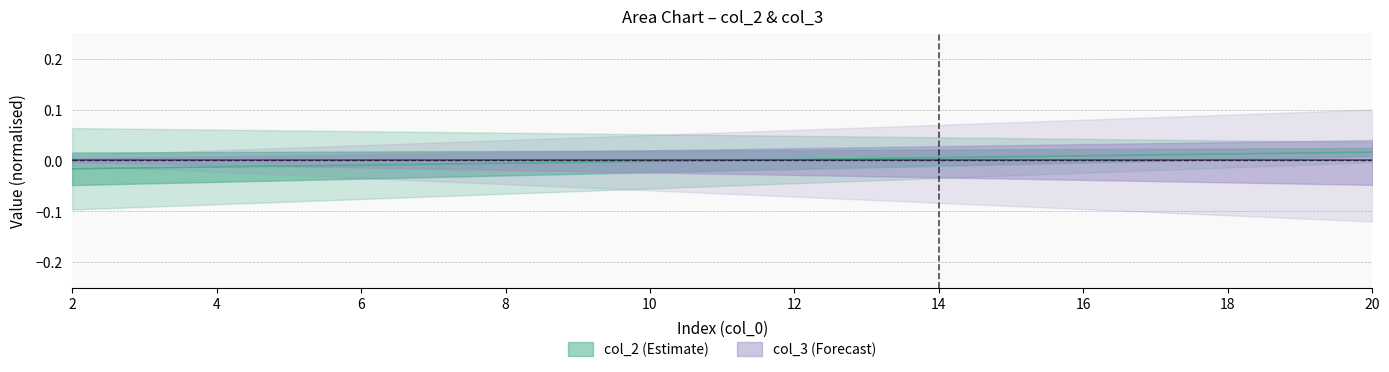

True or false: the data shows 0.0 at 15.

False